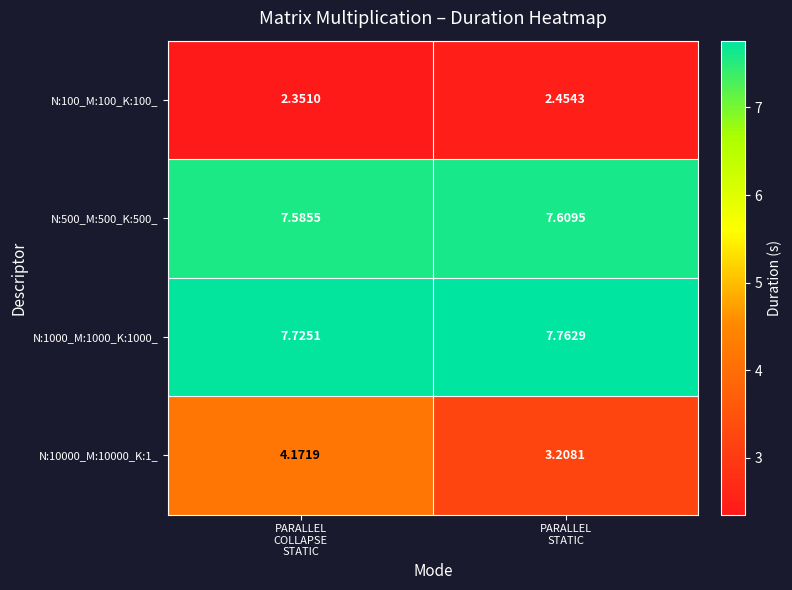

Which label corresponds to the smallest value in the chart?

PARALLEL
COLLAPSE
STATIC